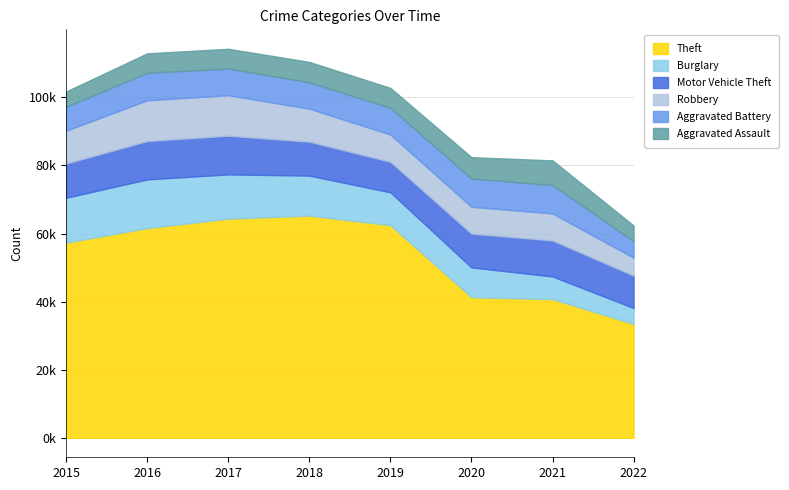

What is the greatest value displayed?

65281